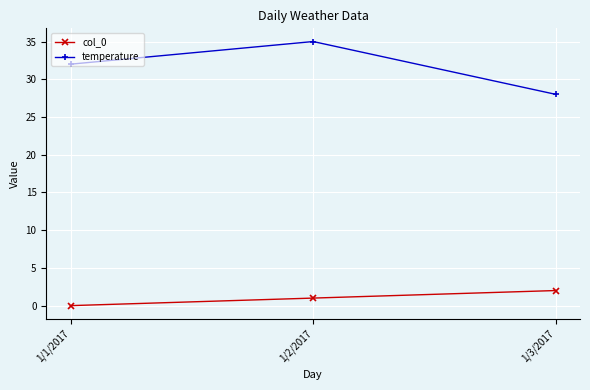

What is the value of the col_0 point at the 2nd from the left?

1